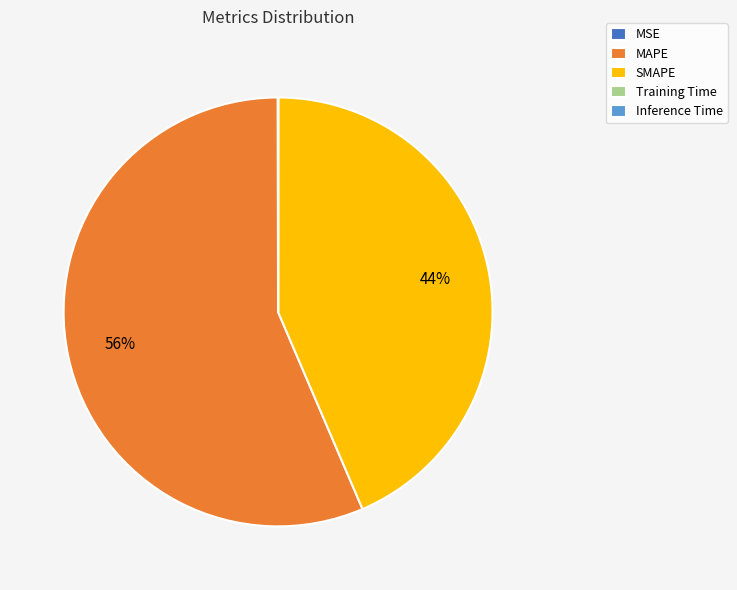

Which slice is the largest?

MAPE